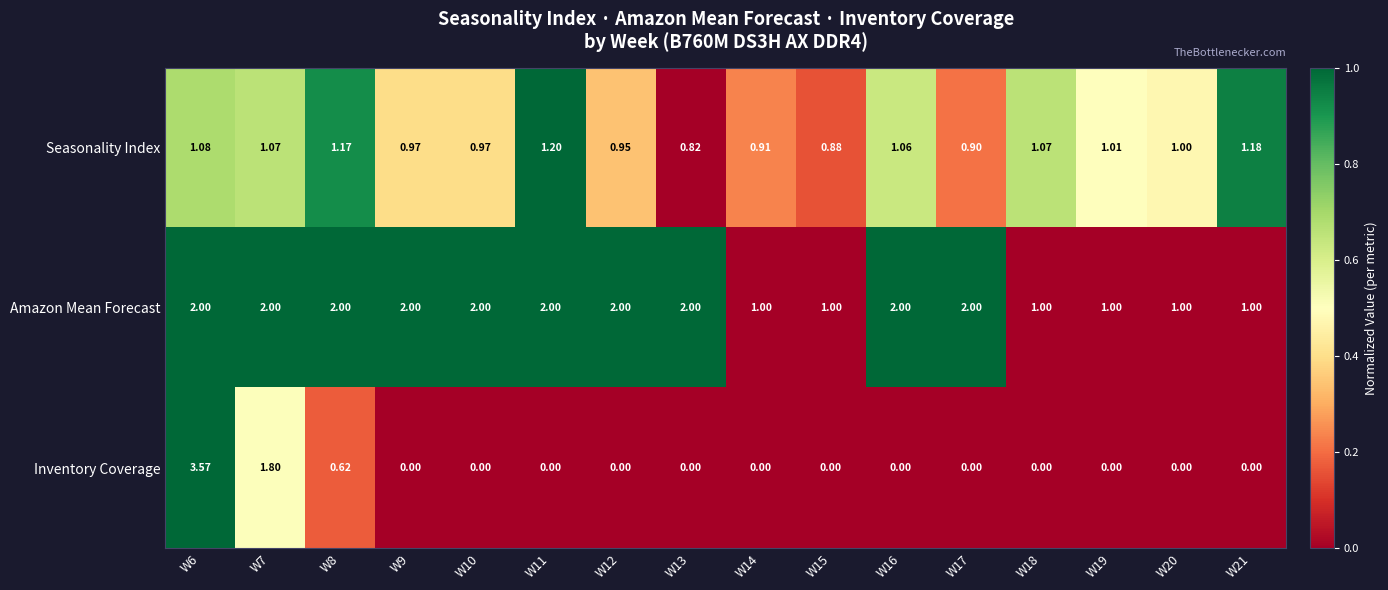

Which series has the largest range (max minus min)?

Inventory Coverage